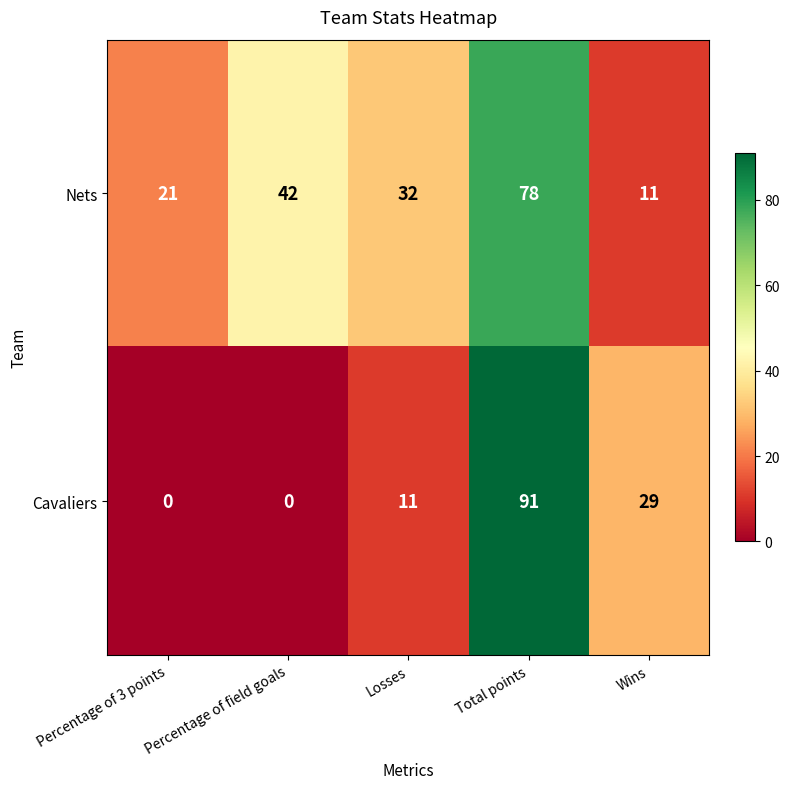

Count the Cavaliers values in the range 0 to 29.

4